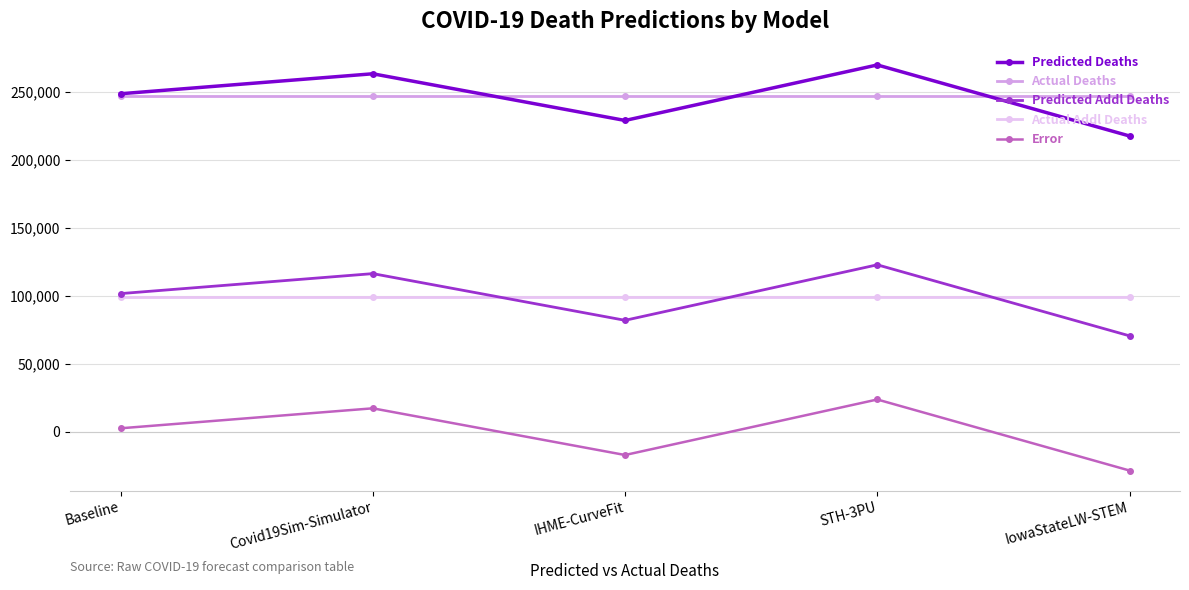

What is the greatest value displayed?

269612.0